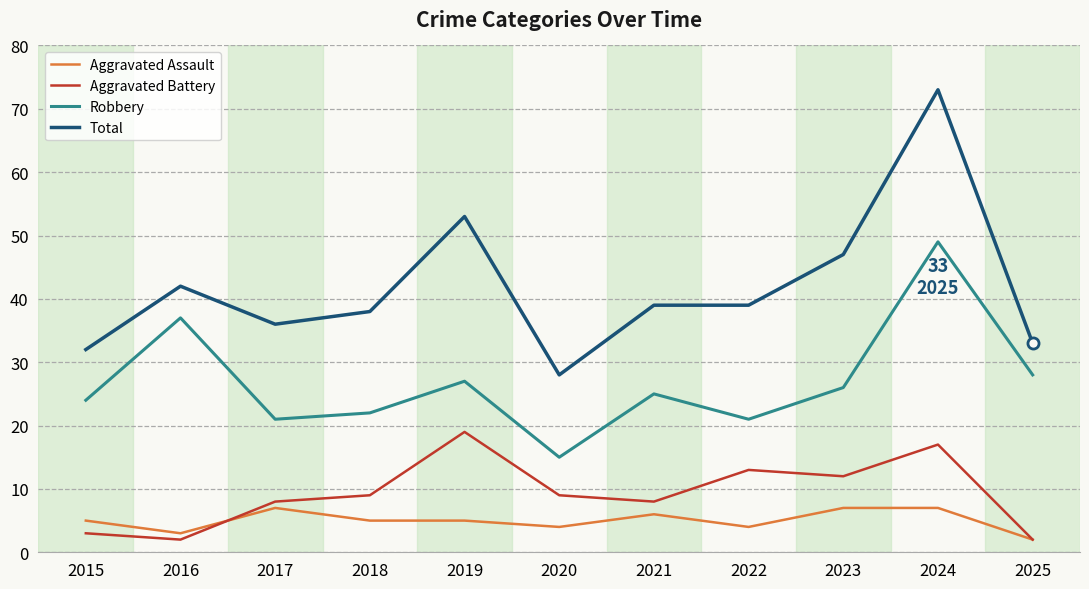

Reading left to right, what are all the values shown in this chart?

Aggravated Assault: 5	3	7	5	5	4	6	4	7	7	2
Aggravated Battery: 3	2	8	9	19	9	8	13	12	17	2
Robbery: 24	37	21	22	27	15	25	21	26	49	28
Total: 32	42	36	38	53	28	39	39	47	73	33